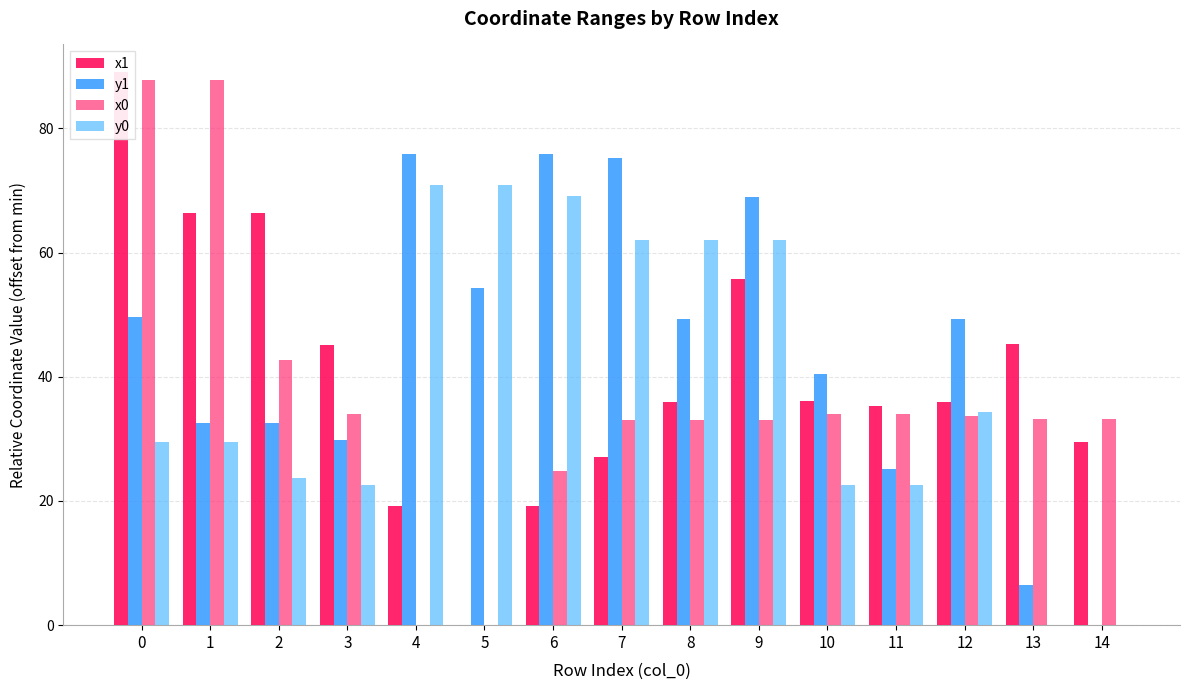

What is the total value across all series at 13?

84.8